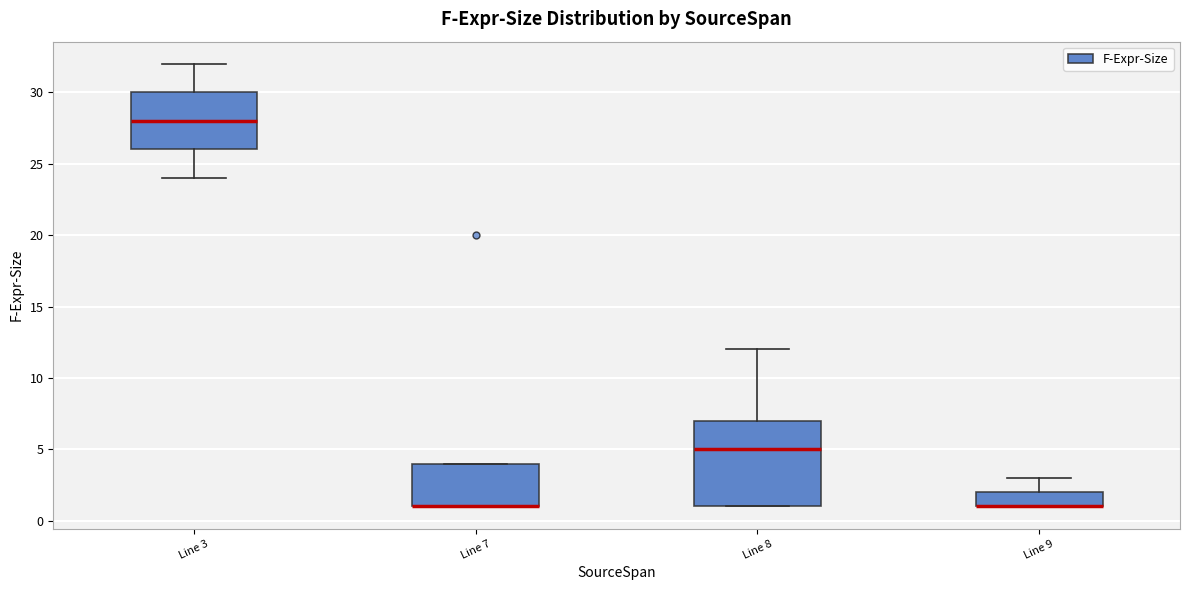

Reading left to right, transcribe this box plot: for each box, give where its median line is, the range the box spans, and where its two whiskers end, as read against the y-axis. The values are not printed on the chart, so give them approximately, as read against the axis.

Line 3: median 28, box 26 to 30, whiskers 24 to 32
Line 7: median 1 (drawn on the box's lower edge), box 1 to 4, whiskers 1 to 4
Line 8: median 5, box 1 to 7, whiskers 1 to 12
Line 9: median 1 (drawn on the box's lower edge), box 1 to 2, whiskers 1 to 3